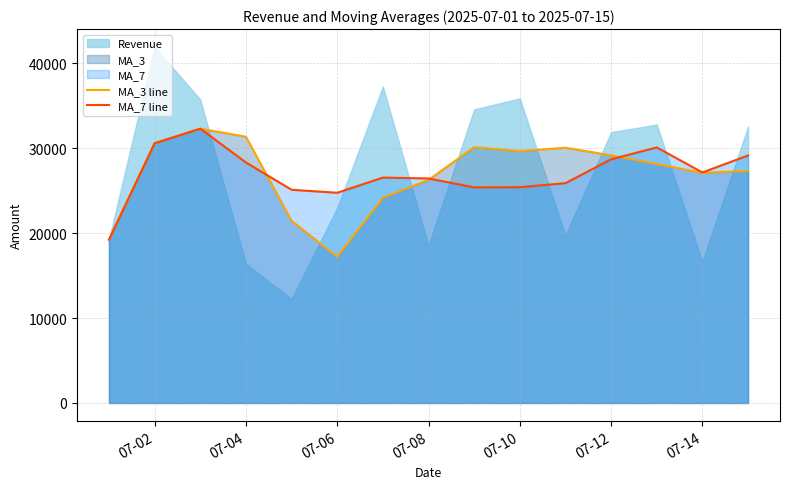

The value of MA_3 line at 07-04 is 31336.9. True or false?

True